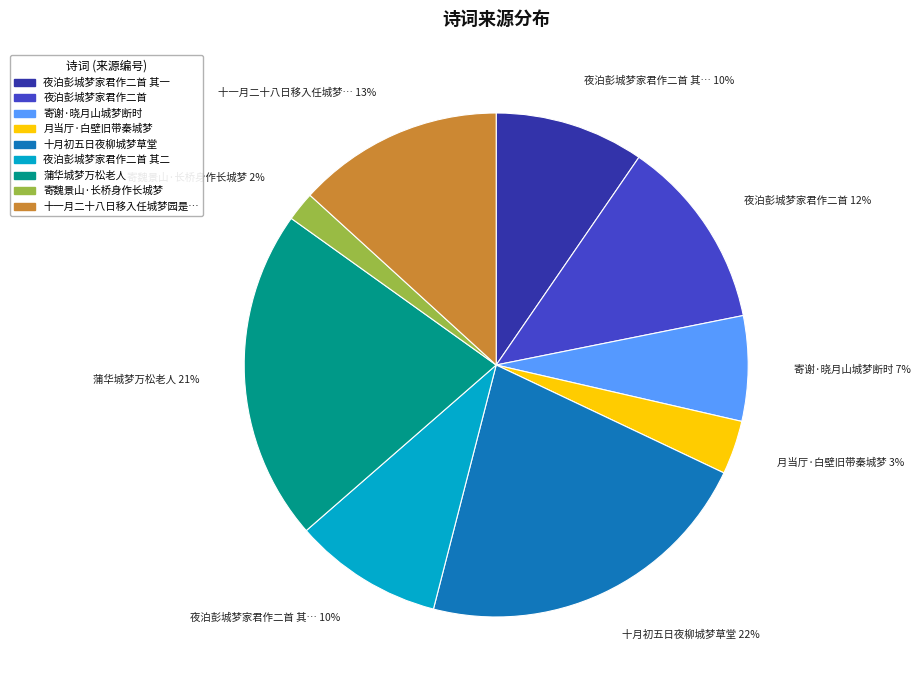

To the nearest percent, what is the average slice percentage?

11%